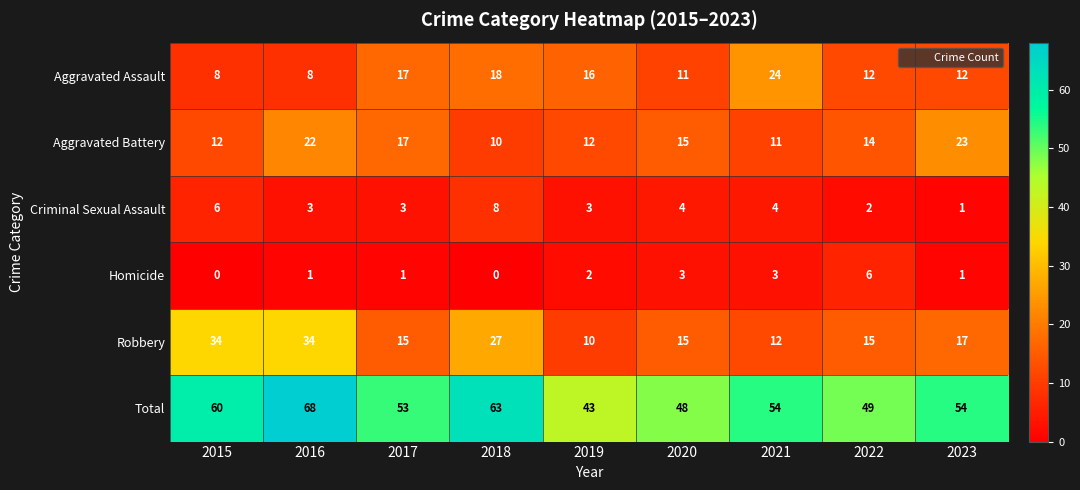

The Total series shows 60 at 2015. True or false?

True